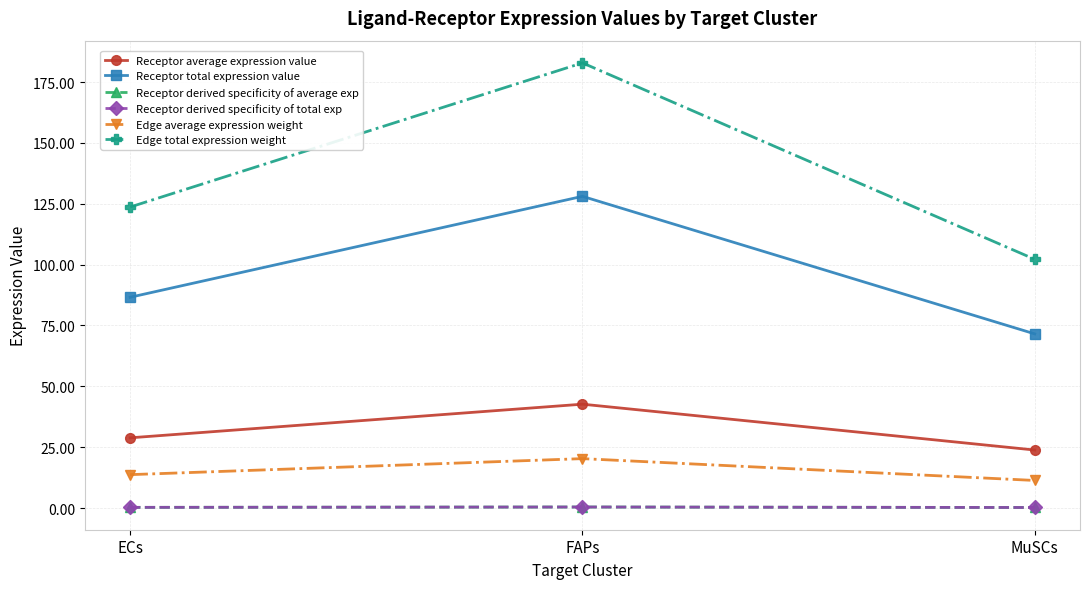

Reading left to right, transcribe all the data shown in this chart.

Receptor average expression value: 28.9	42.7	23.9
Receptor total expression value: 86.6	128.0	71.6
Receptor derived specificity of average exp: 0.3	0.4	0.3
Receptor derived specificity of total exp: 0.3	0.4	0.3
Edge average expression weight: 13.7	20.3	11.4
Edge total expression weight: 123.7	182.8	102.2